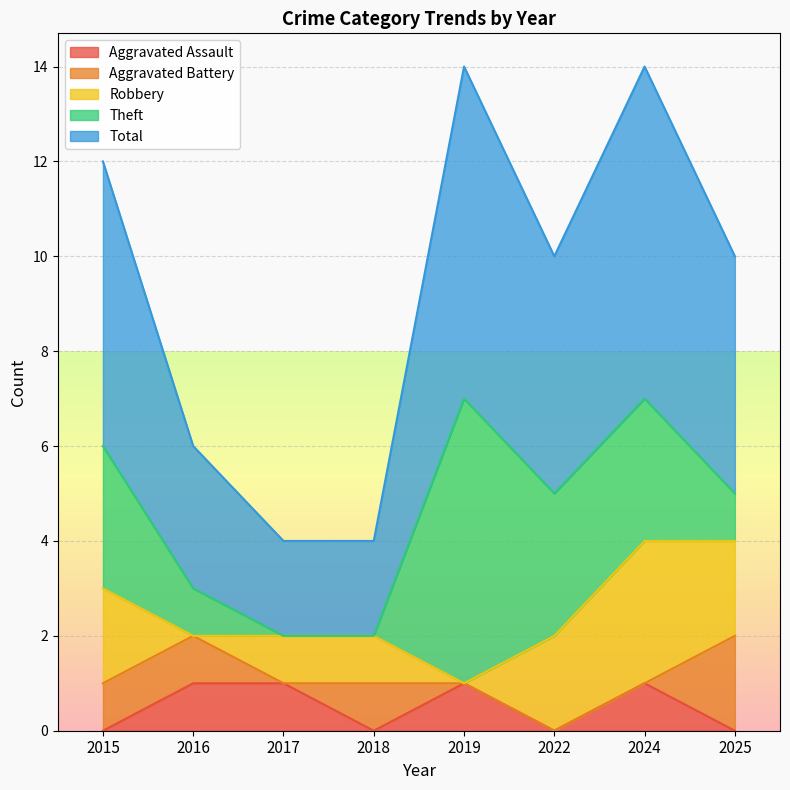

In Total, how many points are higher than both neighbors (excluding endpoints)?

2